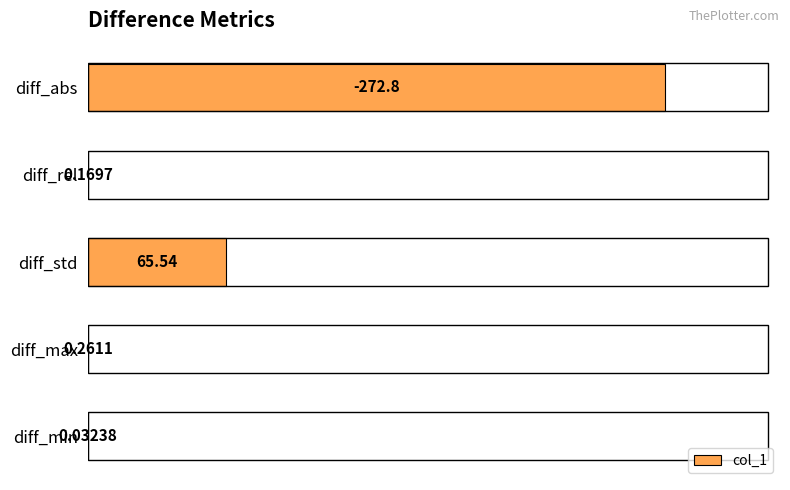

What is the average value?

67.8